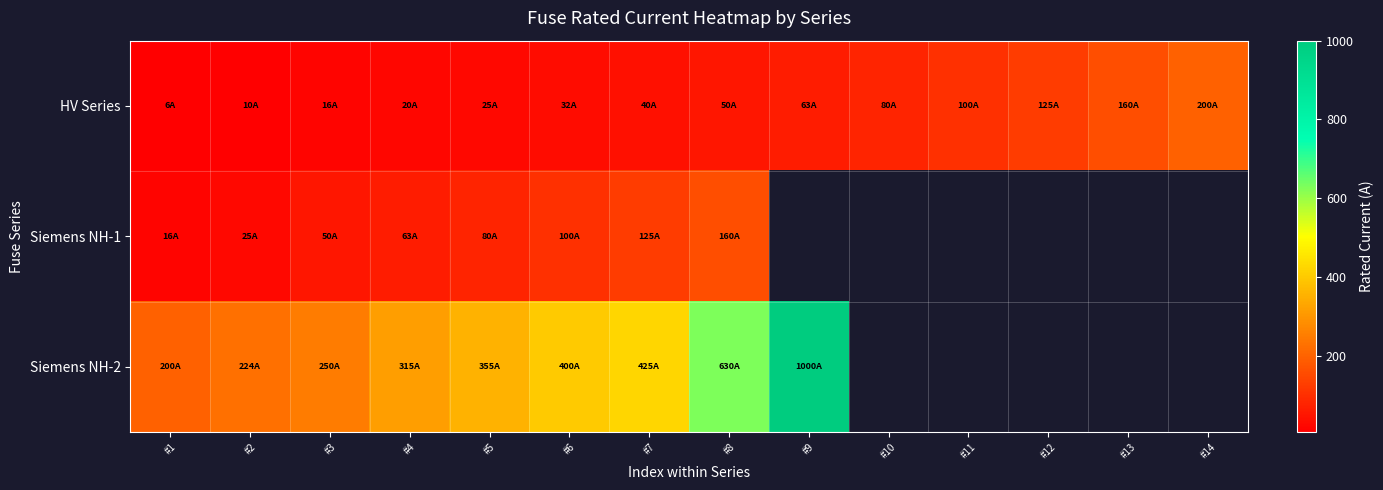

Is it true that HV Series equals 17.5 at #2?

False